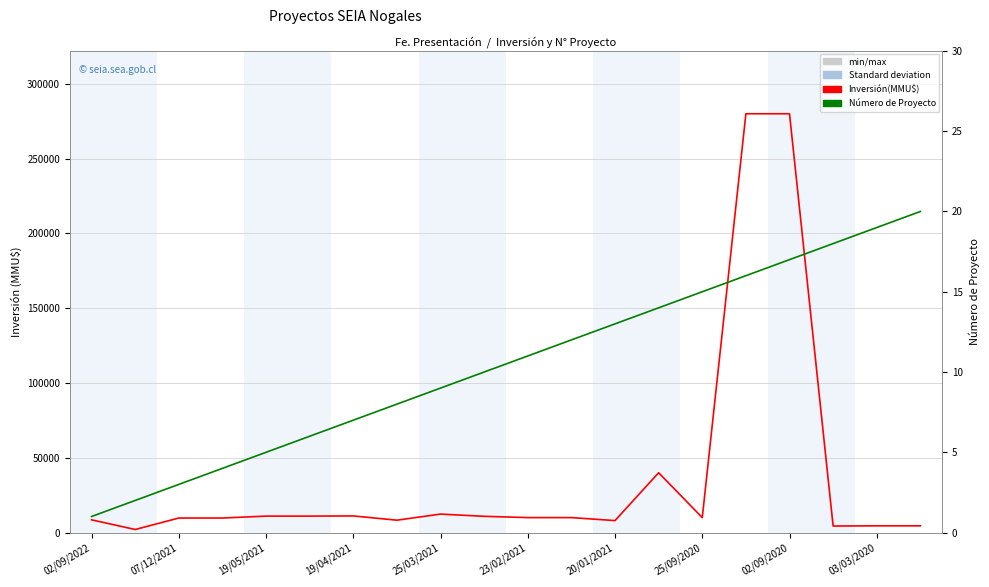

What are all the series names shown in the legend?

Inversión(MMU$), Número de Proyecto